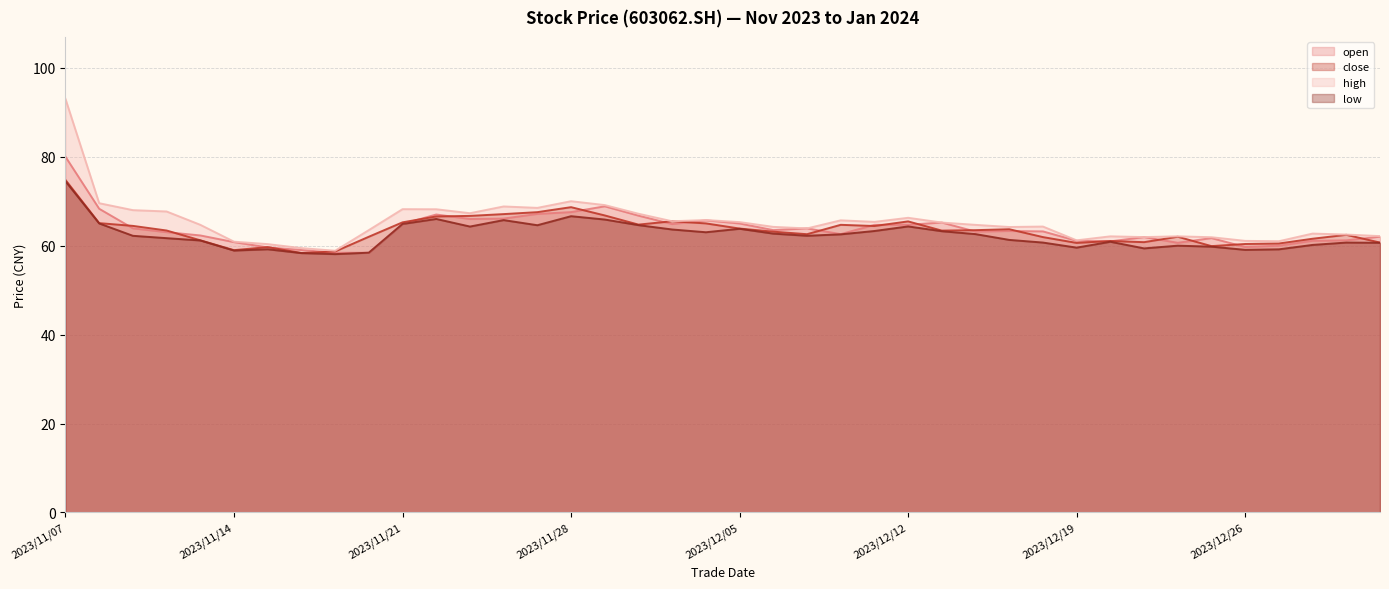

At which category does high reach its first local valley?

2023/11/17